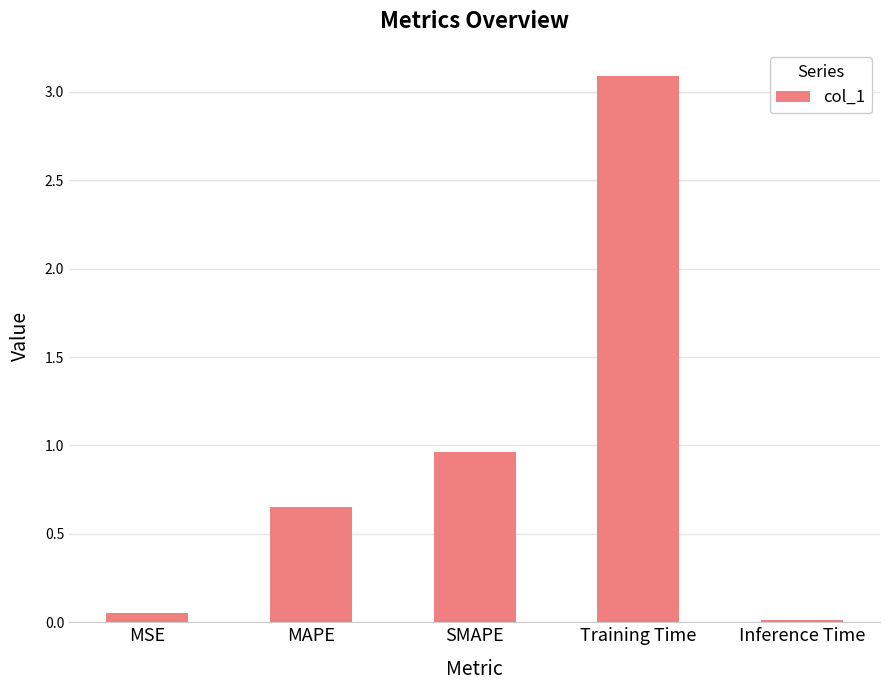

What position from the right is MSE?

5